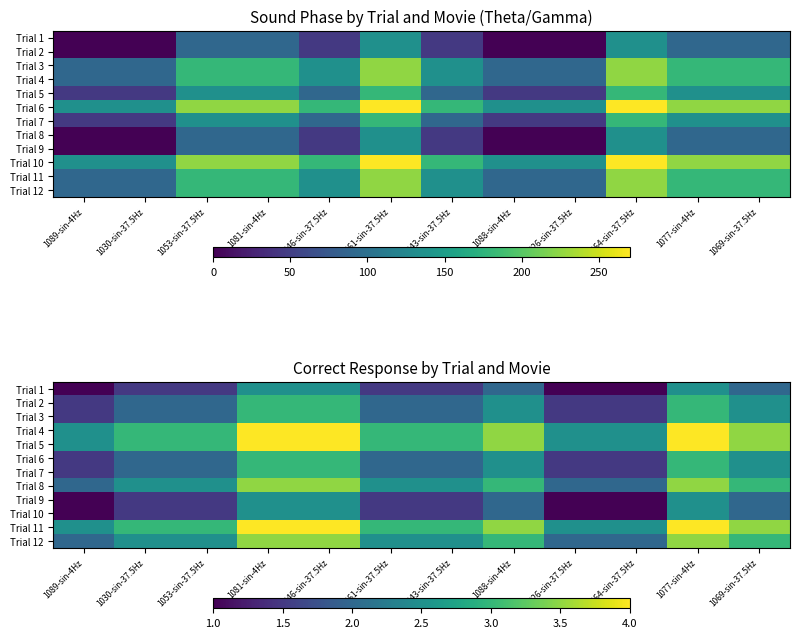

What is the difference between the Trial 9 values at 1069-sin-37.5Hz and 1061-sin-37.5Hz?

0.5